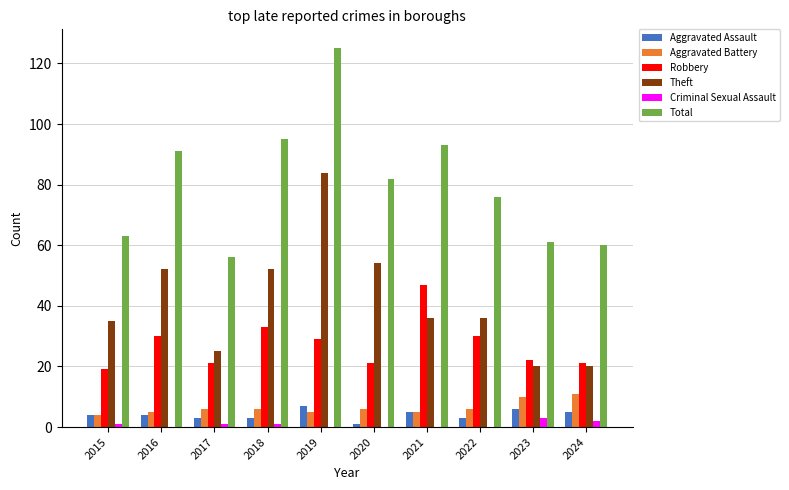

Between 2019 and 2020, which series saw the biggest shift?

Total